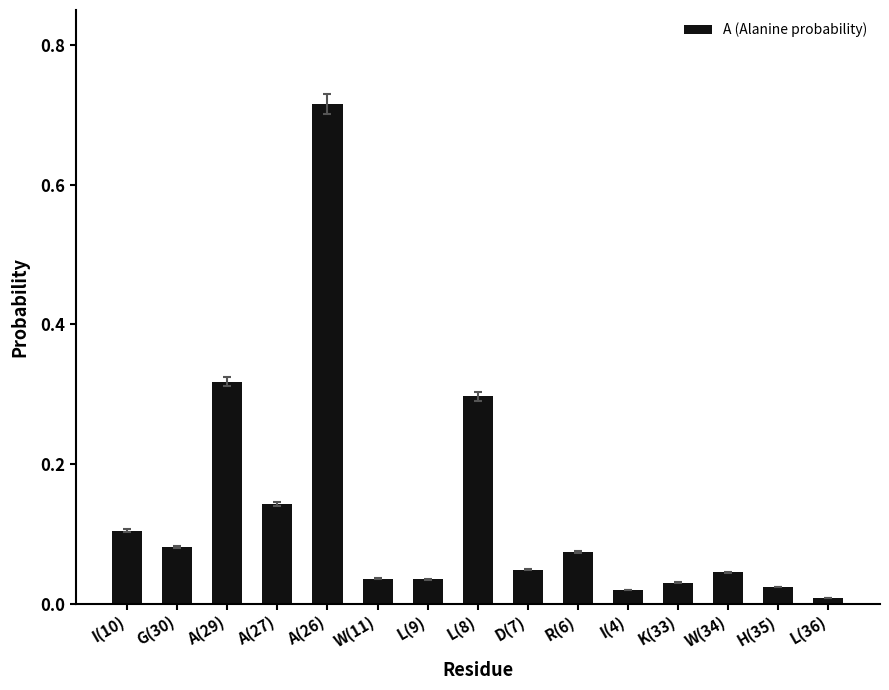

Which category has the highest value across all series?

A(26)